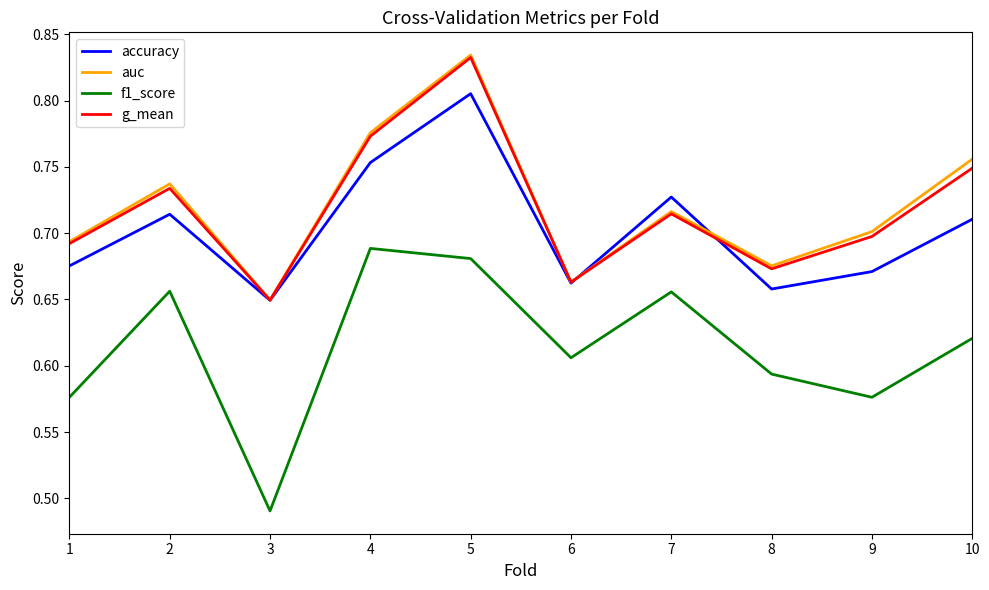

Which series ends up on top after the final intersection of auc and accuracy?

auc